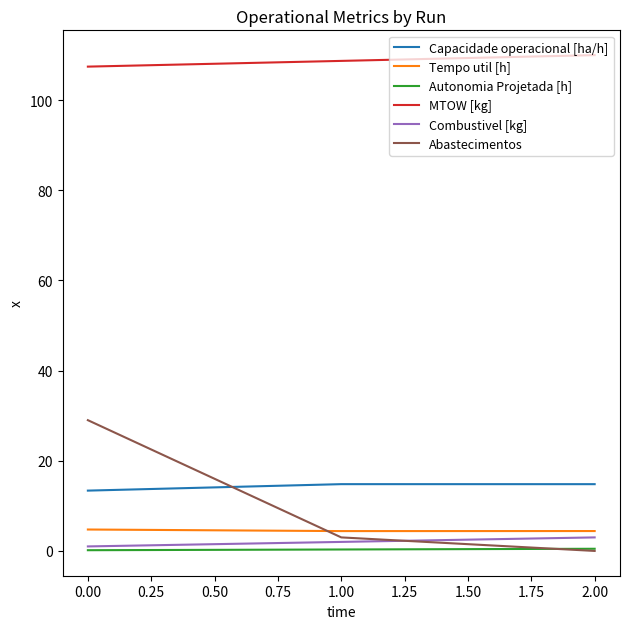

Is the value of Autonomia Projetada [h] at 1.00 greater than the value of Tempo util [h] at 2.00?

No